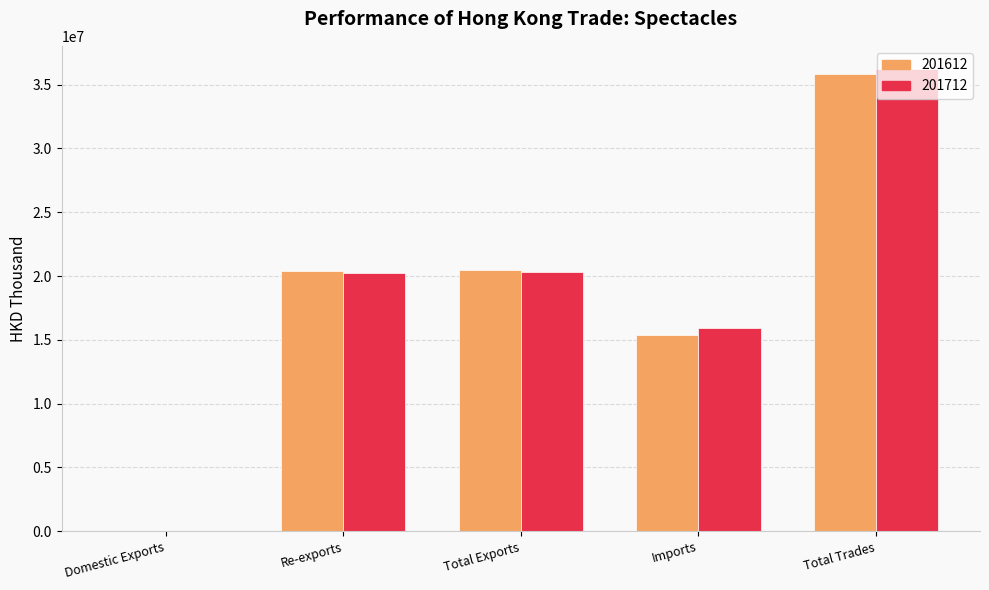

Is it true that 201712 equals 15938064.7 at Imports?

True